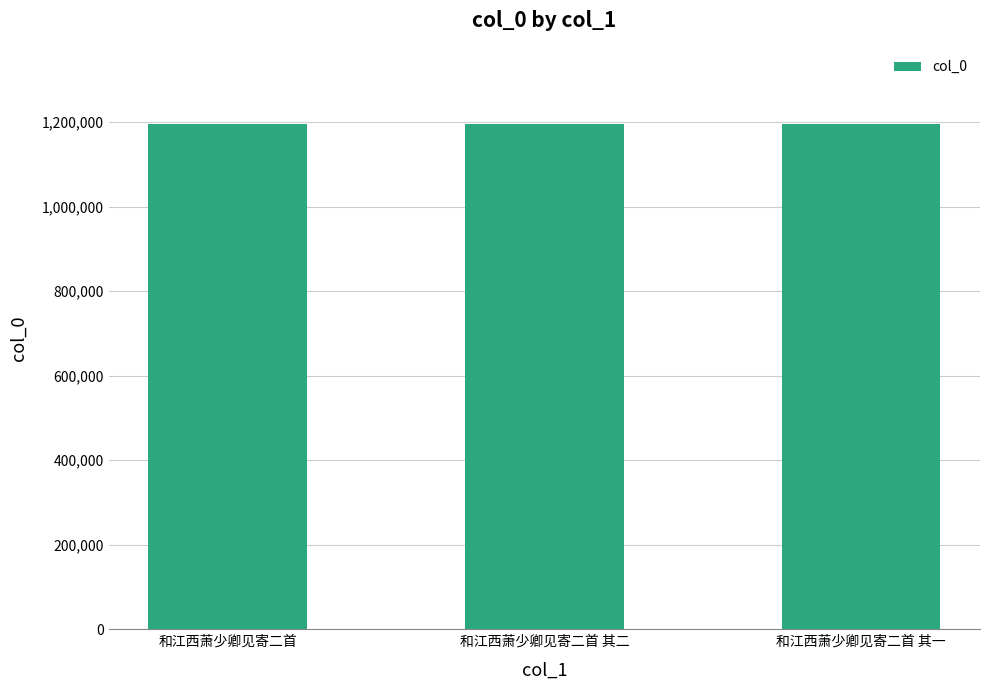

What is the value of the 1st bar from the left?

1196669